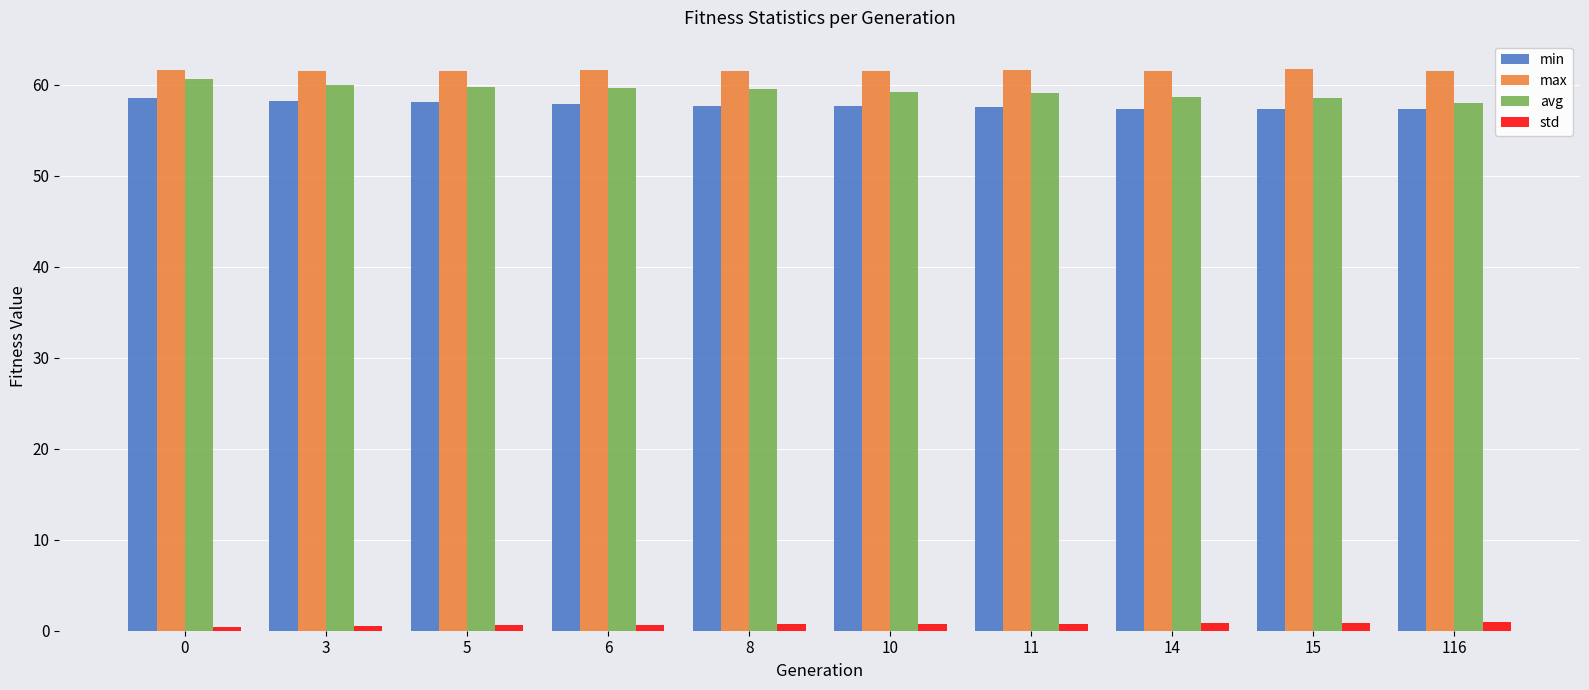

Is the value of min at 10 greater than the value of max at 11?

No